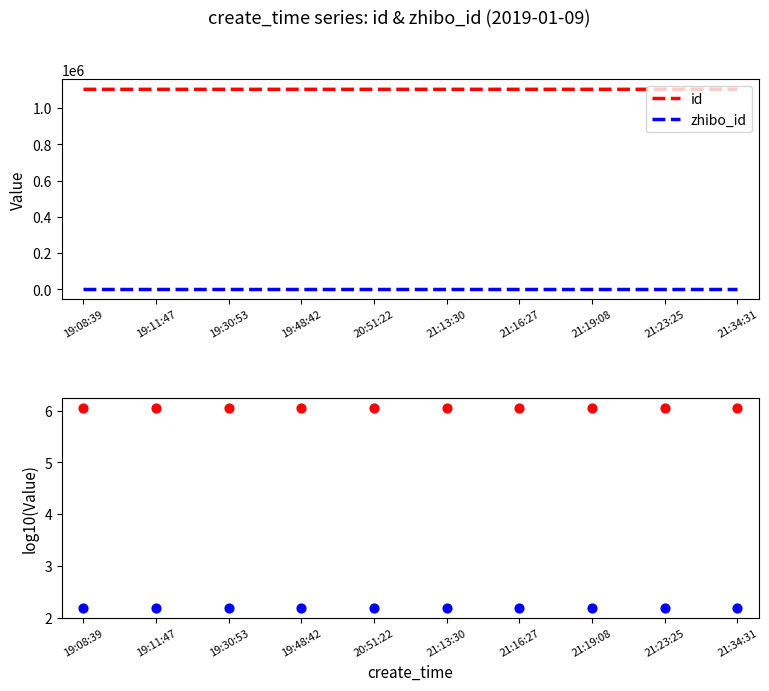

Which series has the largest total across all categories?

id